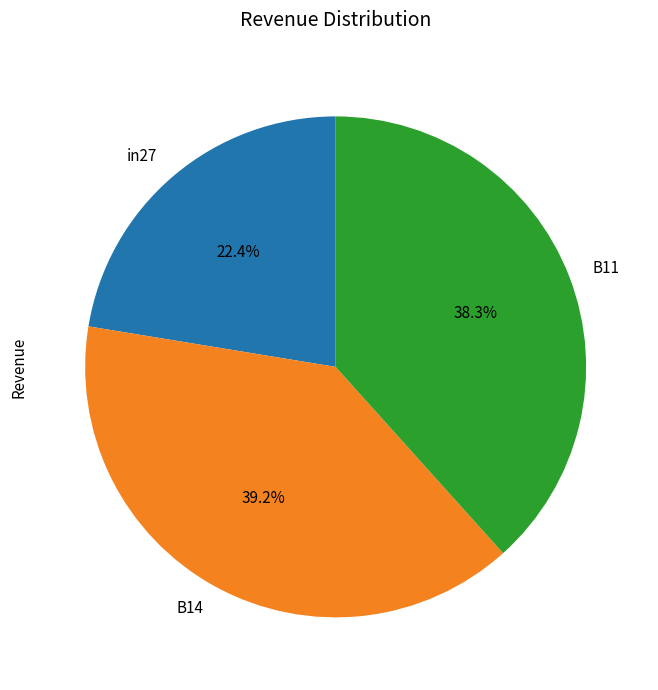

How many segments does this pie chart have?

3